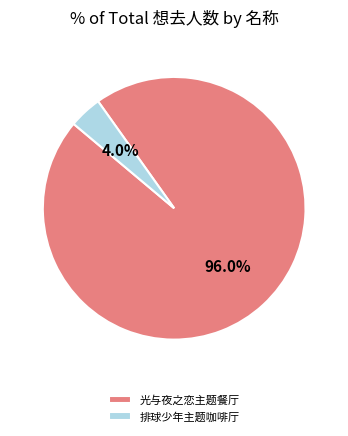

Which slice is the smallest?

排球少年主题咖啡厅